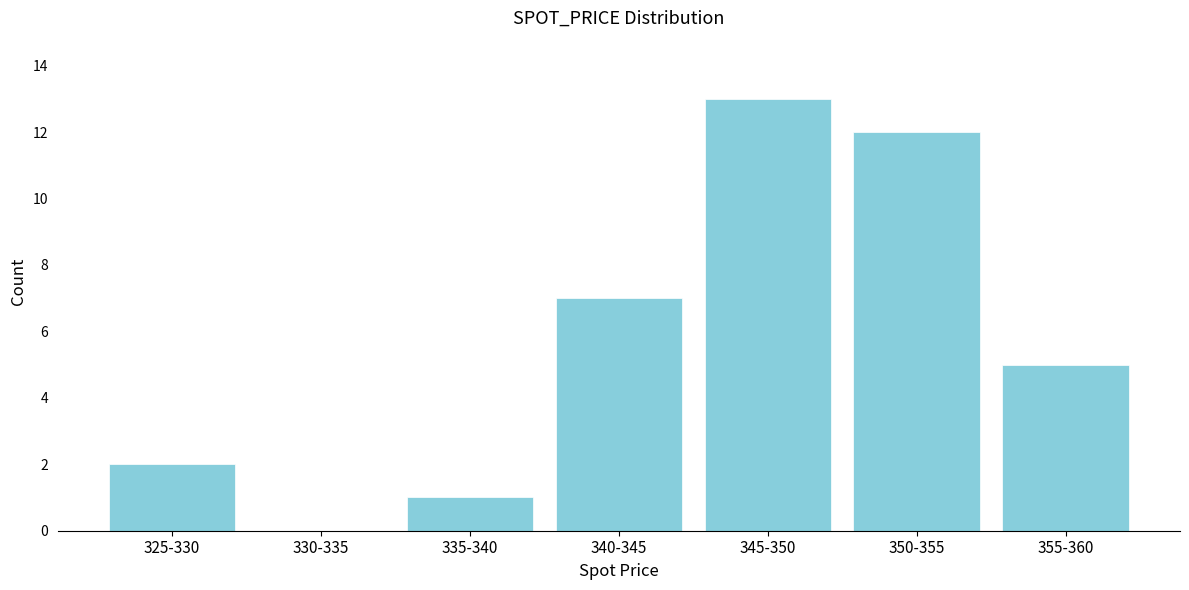

Reading left to right, what are all the values shown in this chart?

325-330=2	330-335=0	335-340=1	340-345=7	345-350=13	350-355=12	355-360=5